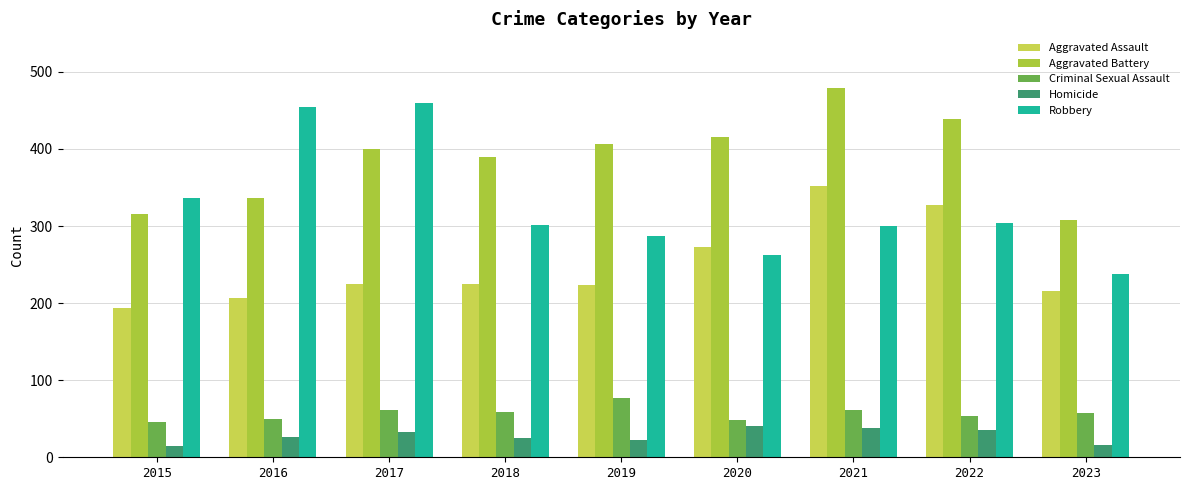

What is the minimum value shown in the chart?

15